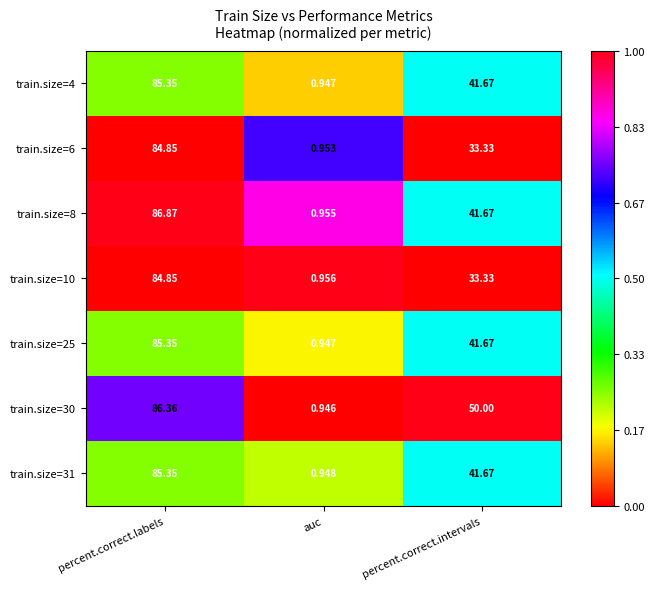

At which label does train.size=25 reach its minimum?

auc